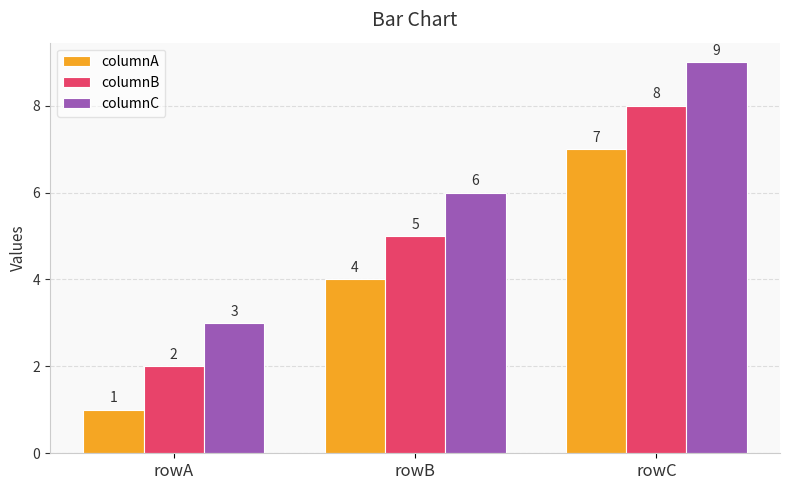

What are all the series names shown in the legend?

columnA, columnB, columnC